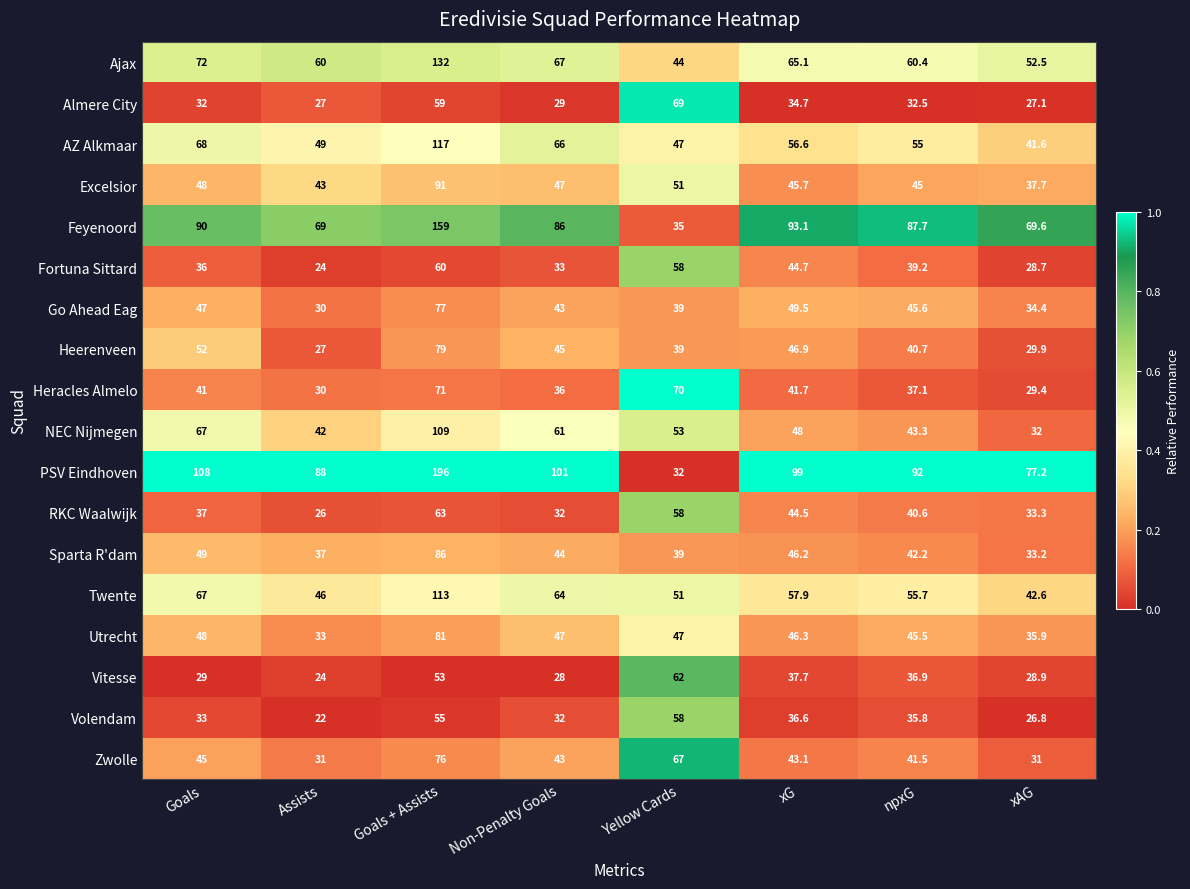

What is the sum of all Utrecht values?

383.7